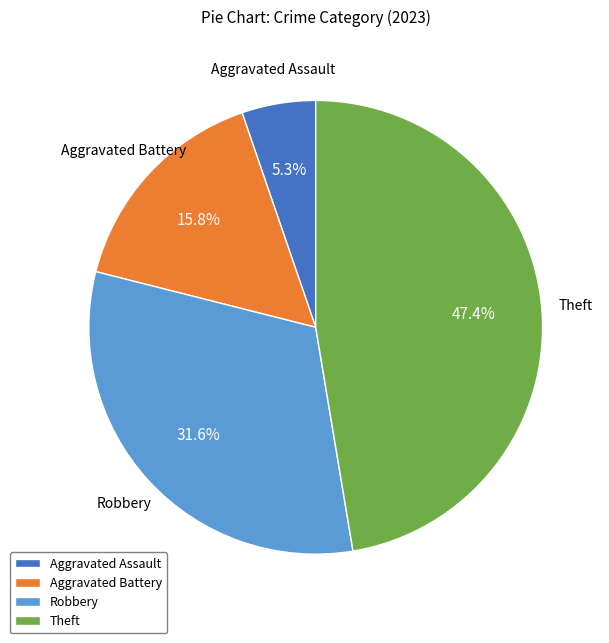

How many slices are in this pie chart?

4